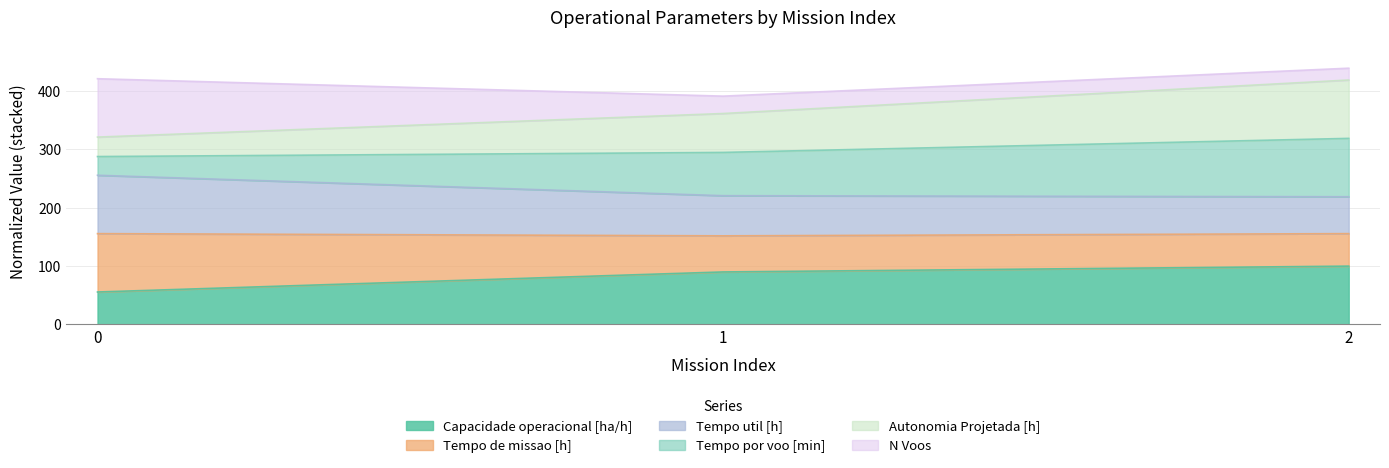

What is the total value across all series at 0?

421.1